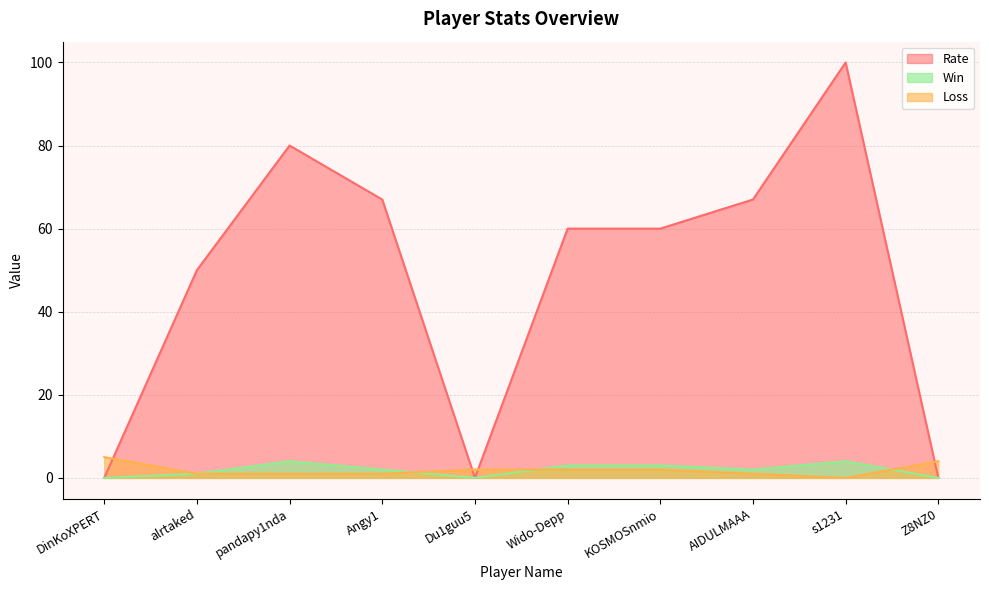

Where is the first local minimum for Win?

Du1guu5